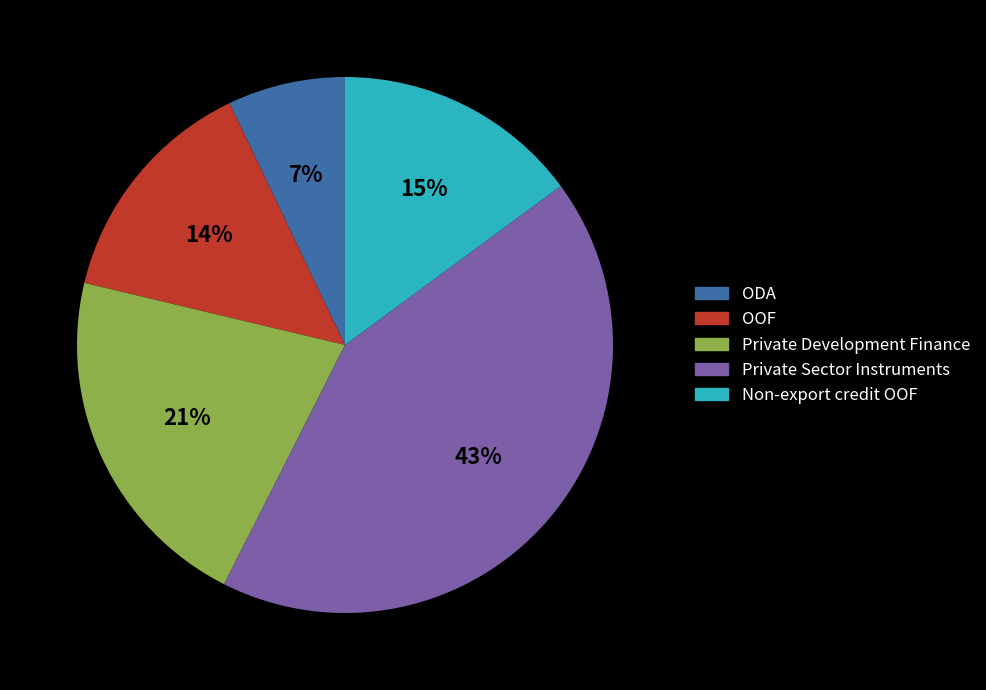

What is the largest slice in the pie chart?

Private Sector Instruments